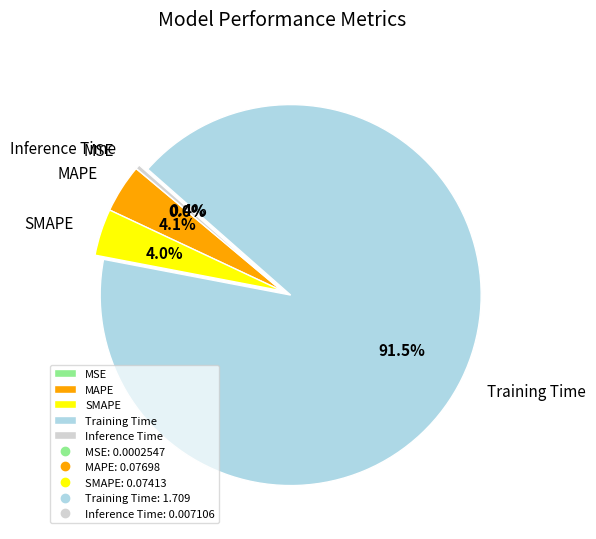

What is the largest slice in the pie chart?

Training Time